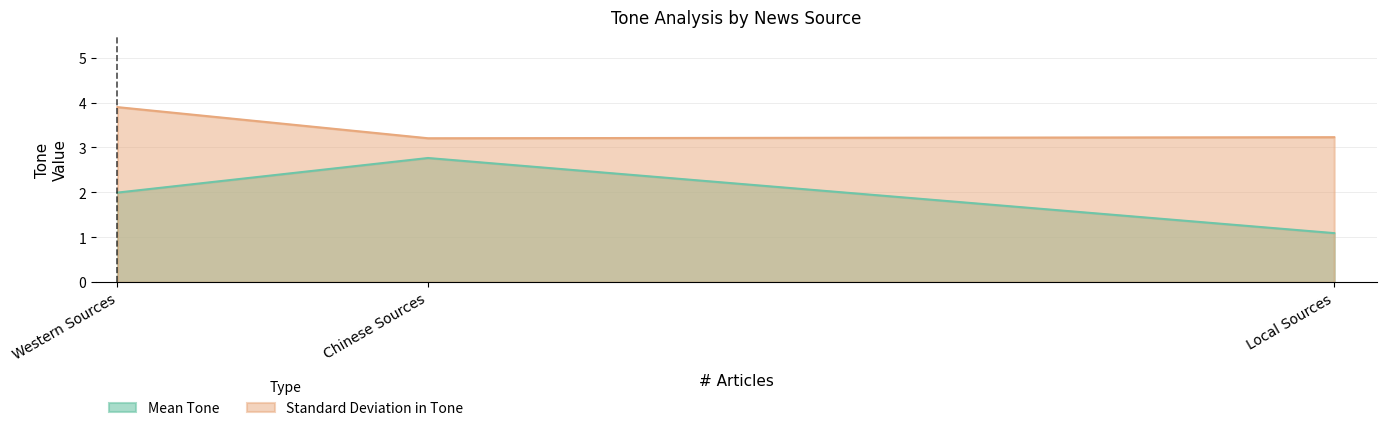

What is the difference between the maximum and second lowest values in the Mean Tone series?

0.8